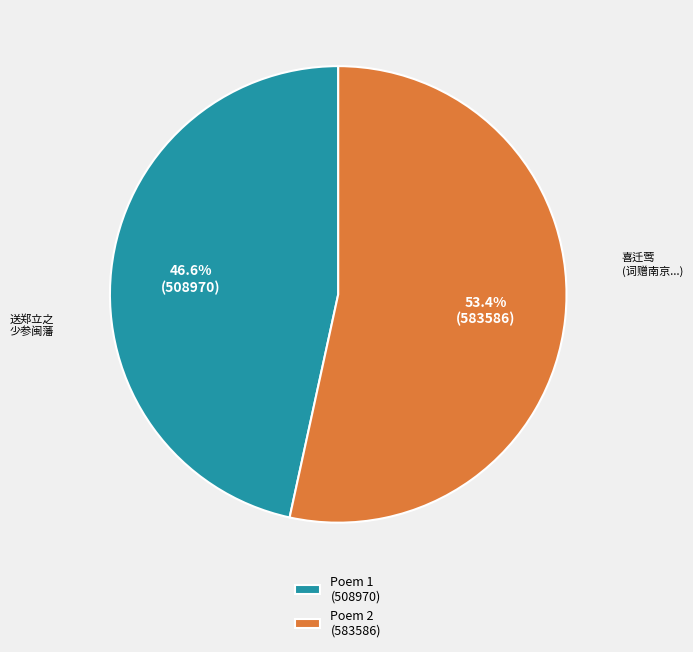

Combined, what portion of the pie is 送郑立之少参闽藩 and 喜迁莺 词赠南京太常少卿莆田陈公赴户部侍郎之召时李立之少卿尚留南寺?

100.0%